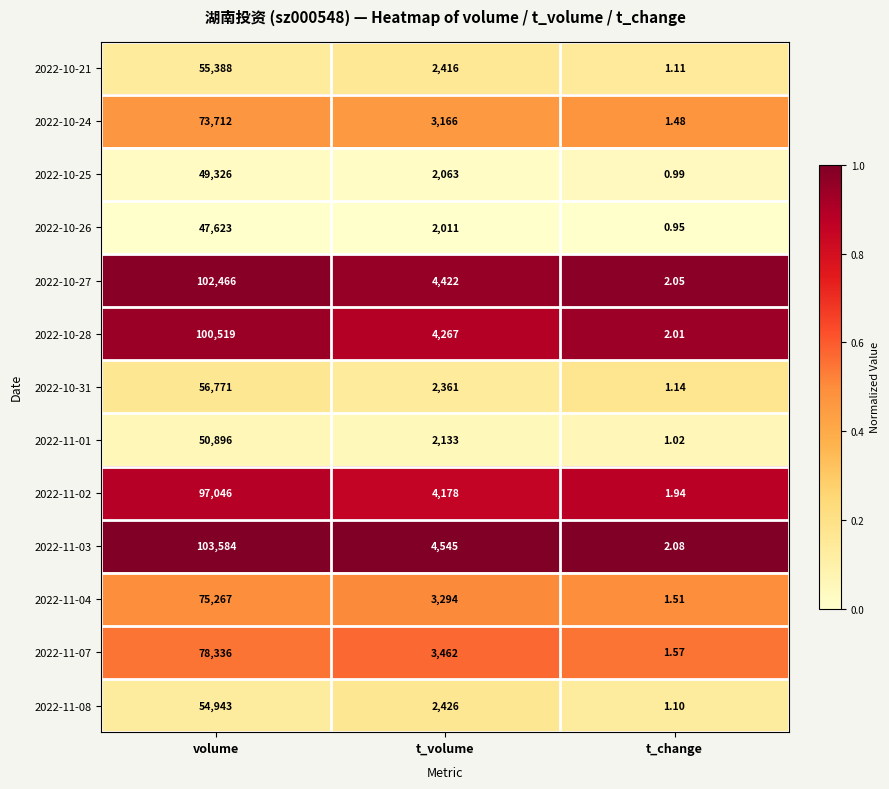

Between volume and t_volume, which series saw the biggest shift?

2022-11-03